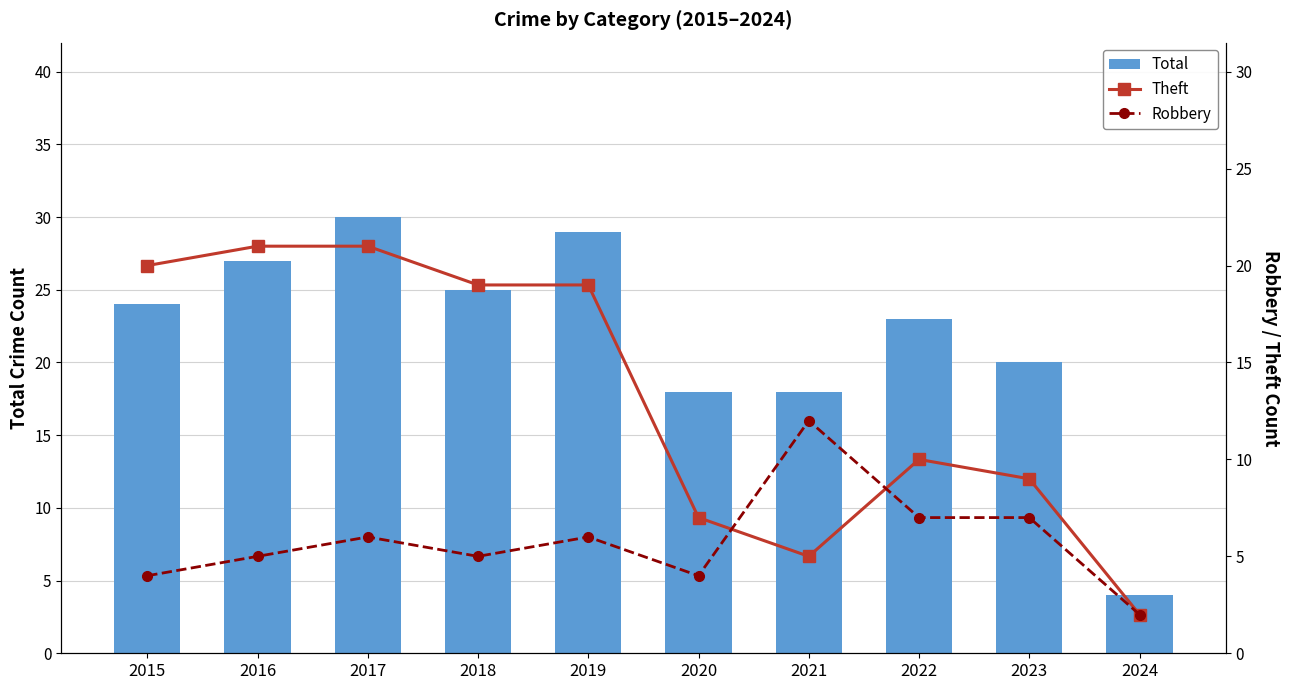

How many series are shown in this chart?

3